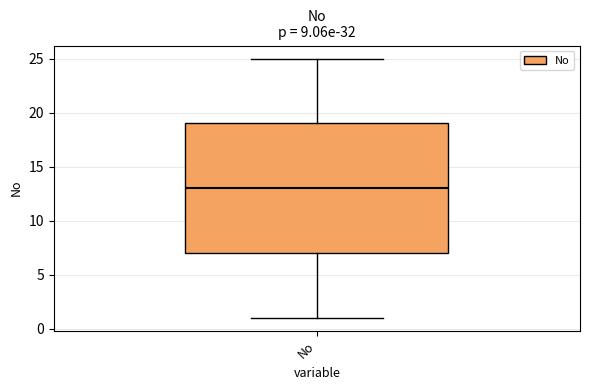

Transcribe this box plot: give where the median line is, the range the box spans, and where the two whiskers end, as read against the y-axis. The values are not printed on the chart, so give them approximately, as read against the axis.

median 13, box 7 to 19, whiskers 1 to 25